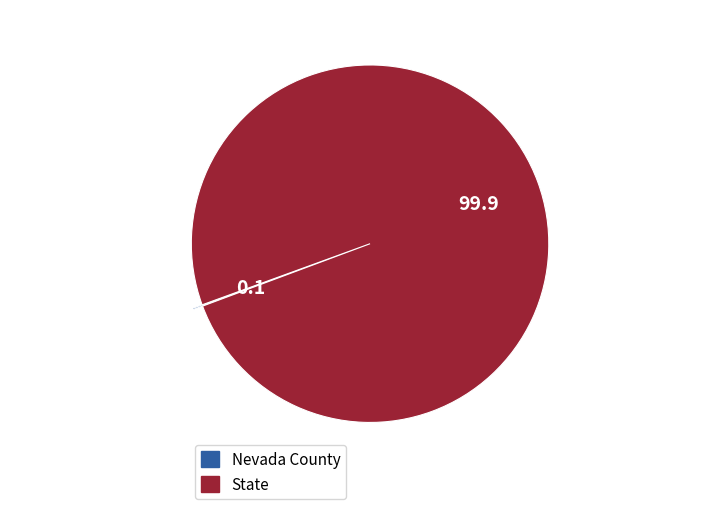

True or false: State accounts for 100% of the total.

True